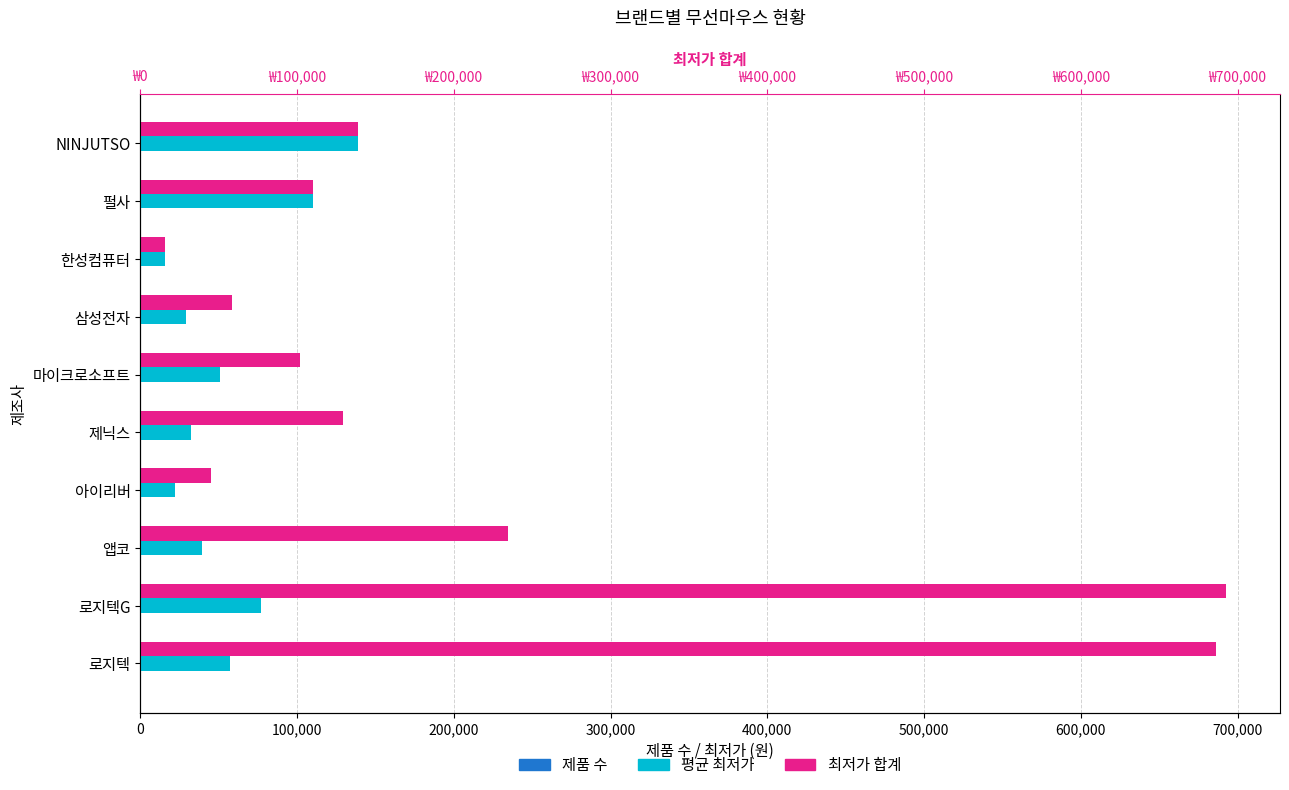

Which series changed the most between 한성컴퓨터 and 펄사?

최저가 합계